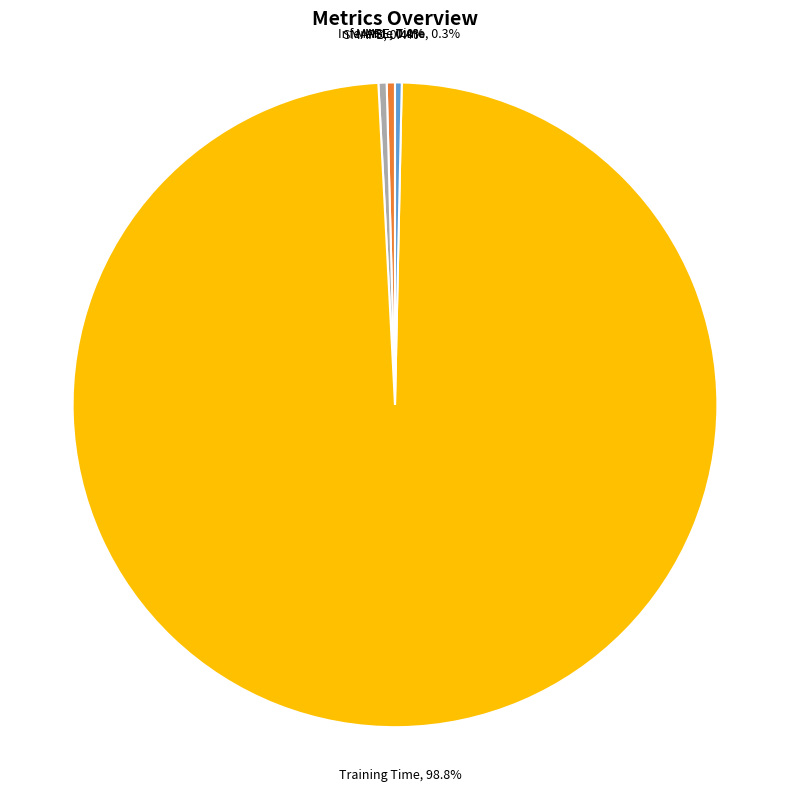

What is the total percentage of Inference Time and SMAPE?

0.7%